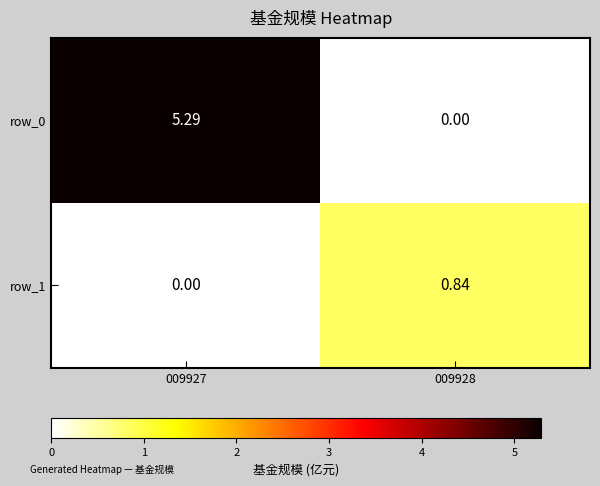

Is the value of row_0 at 009927 greater than the value of row_1 at 009927?

Yes